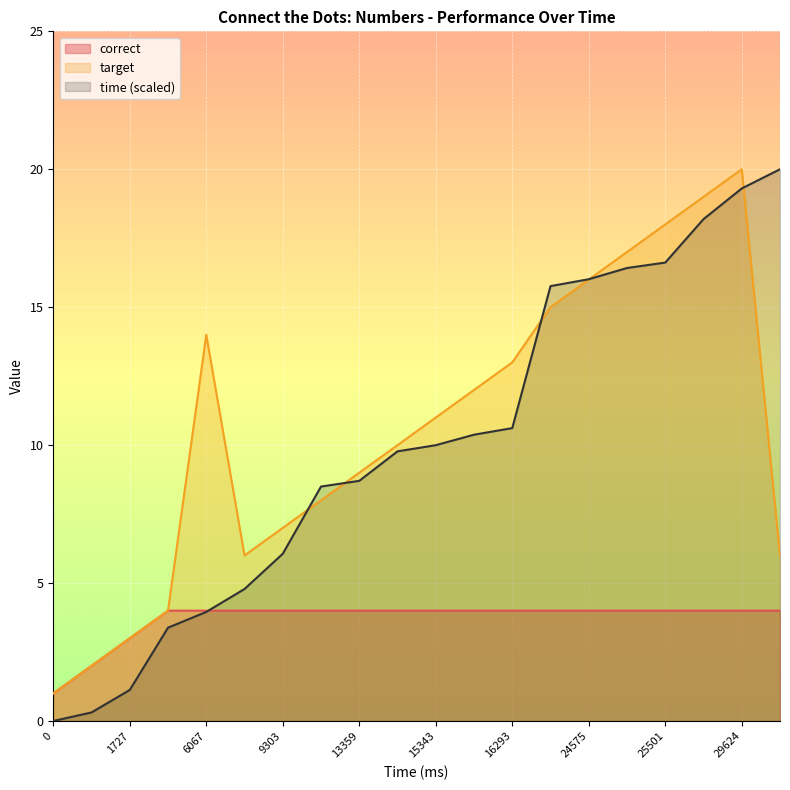

Reading left to right, transcribe all the data shown in this chart.

target: 1.0	2.0	3.0	4.0	14.0	6.0	7.0	8.0	9.0	10.0	11.0	12.0	13.0	15.0	16.0	17.0	18.0	19.0	20.0	6.0
time: 0.0	0.3	1.1	3.4	4.0	4.8	6.1	8.5	8.7	9.8	10.0	10.4	10.6	15.8	16.0	16.4	16.6	18.2	19.3	20.0